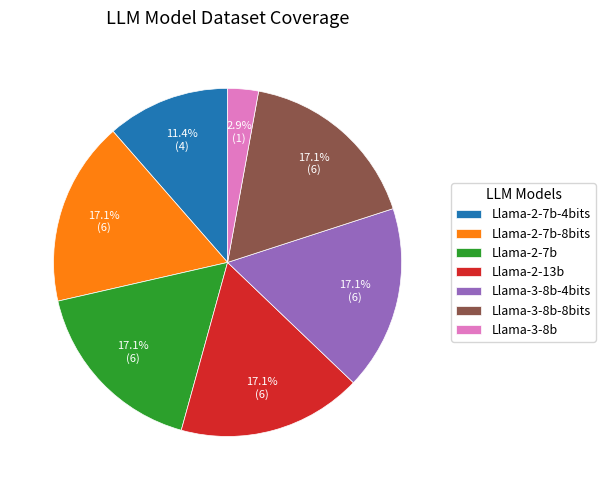

The Llama-3-8b-4bits slice represents 3% of the pie. True or false?

False